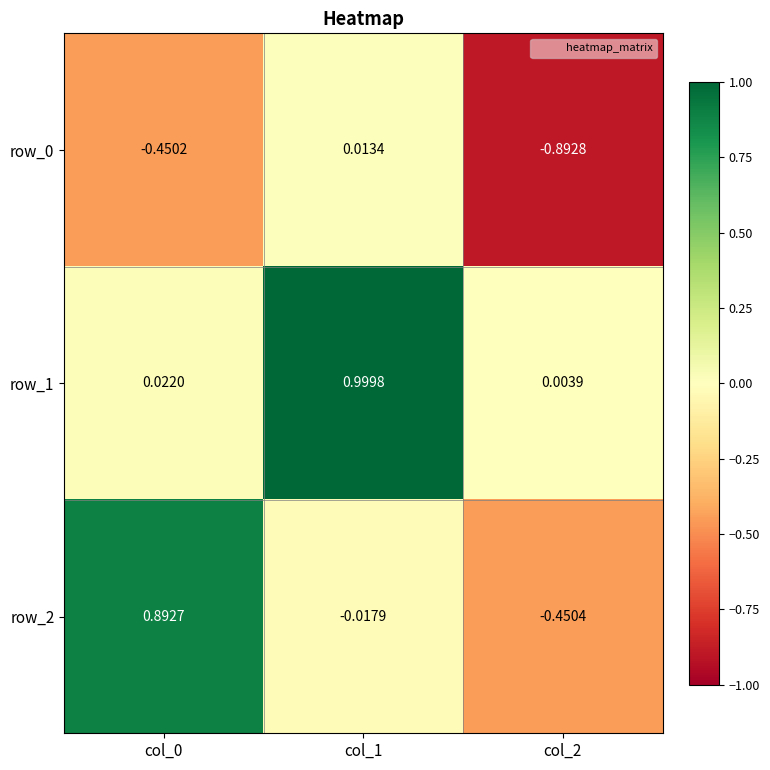

Is the value of row_0 at col_2 greater than the value of row_2 at col_0?

No